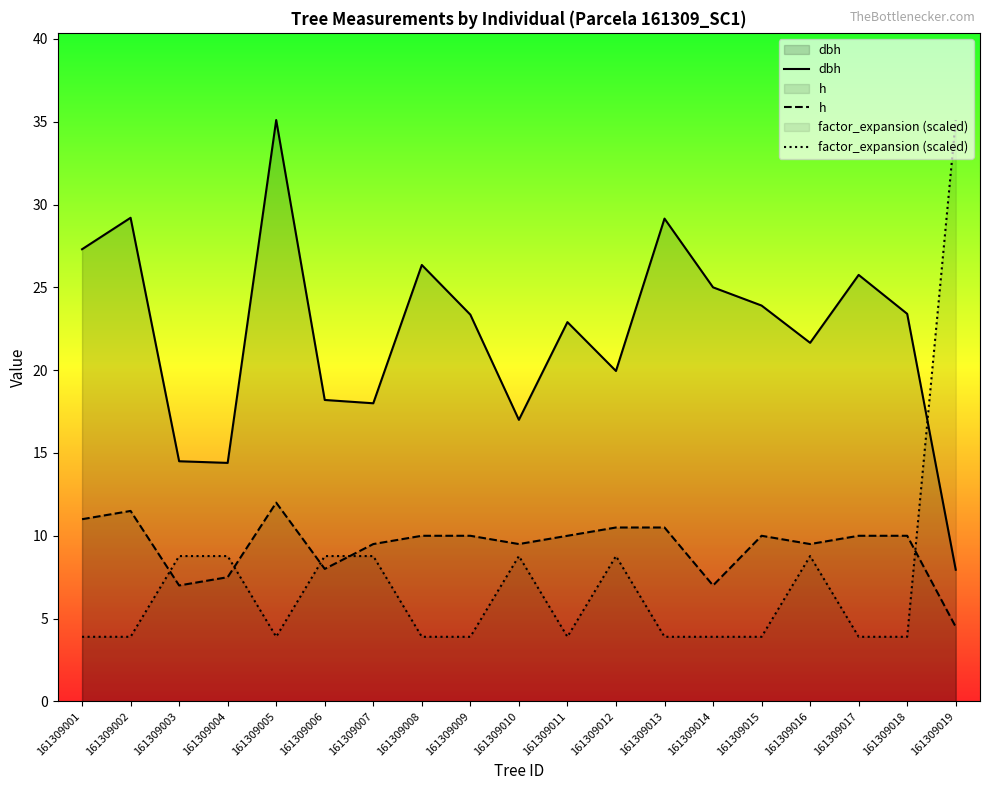

At which category does dbh reach its first local valley?

161309004